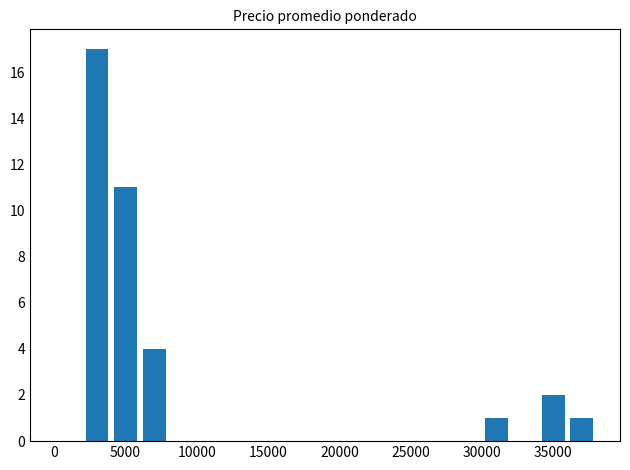

Are the bars horizontal?

No